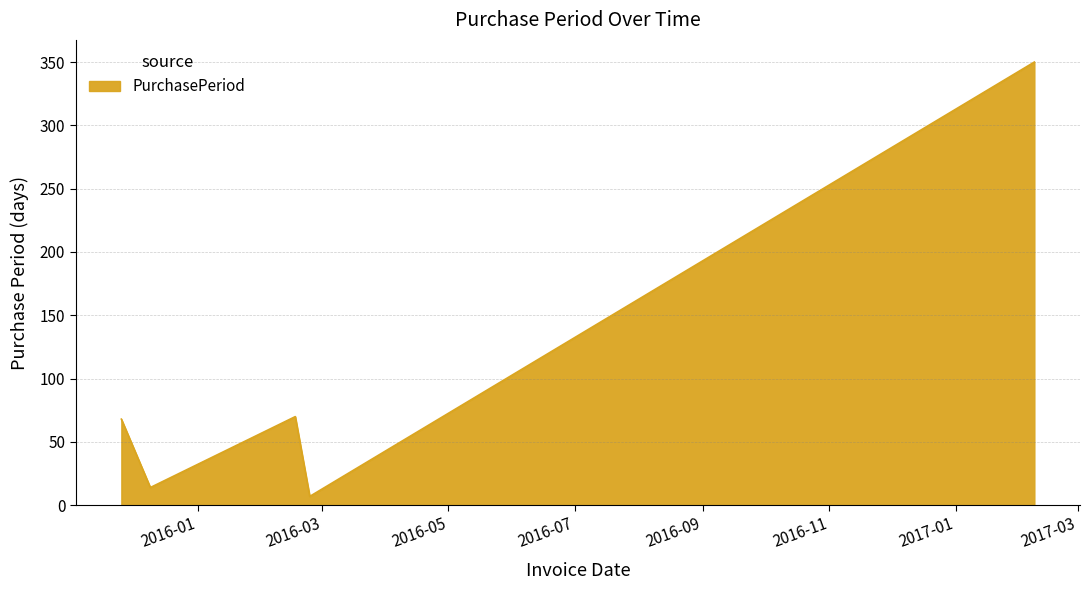

What is the sum of all values?

509